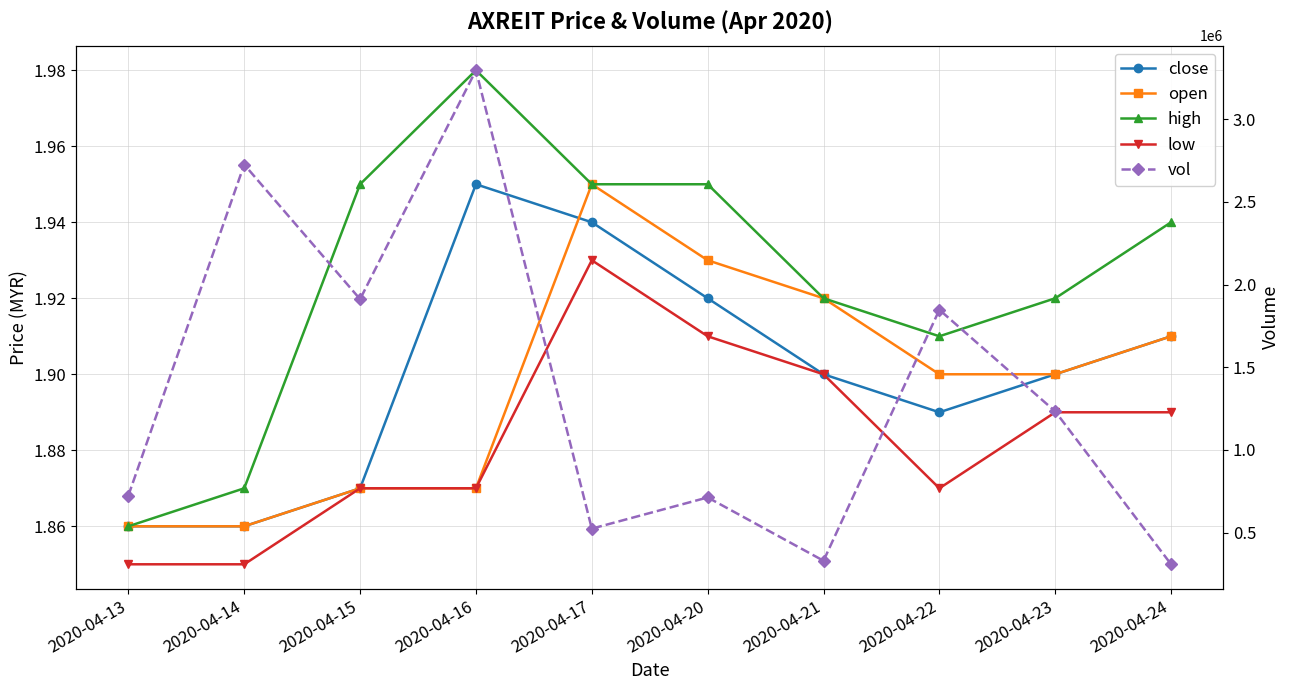

True or false: high and open intersect in this chart.

False